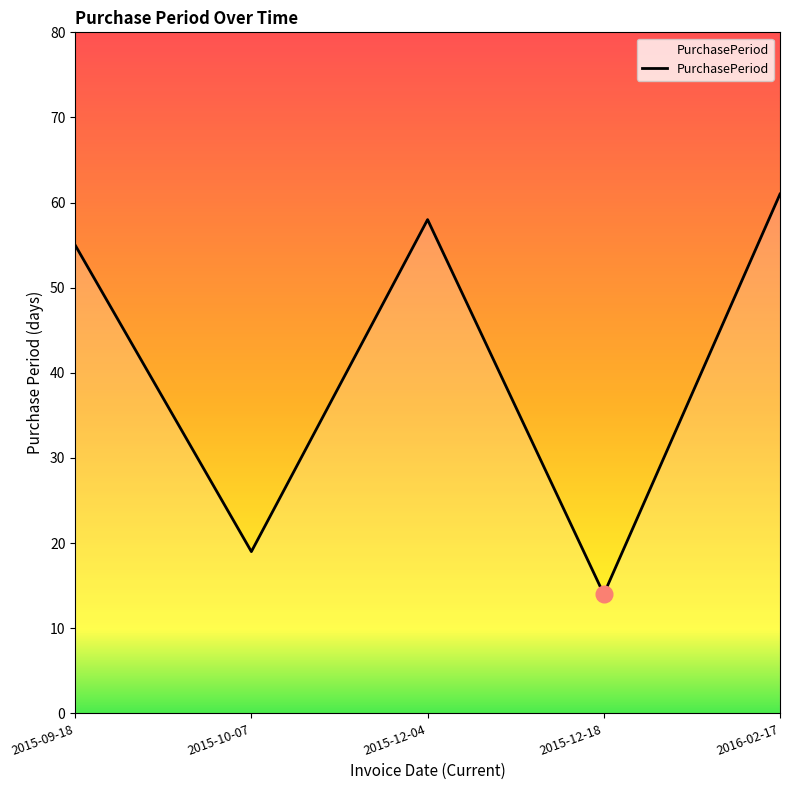

How many data points are less than 55?

2